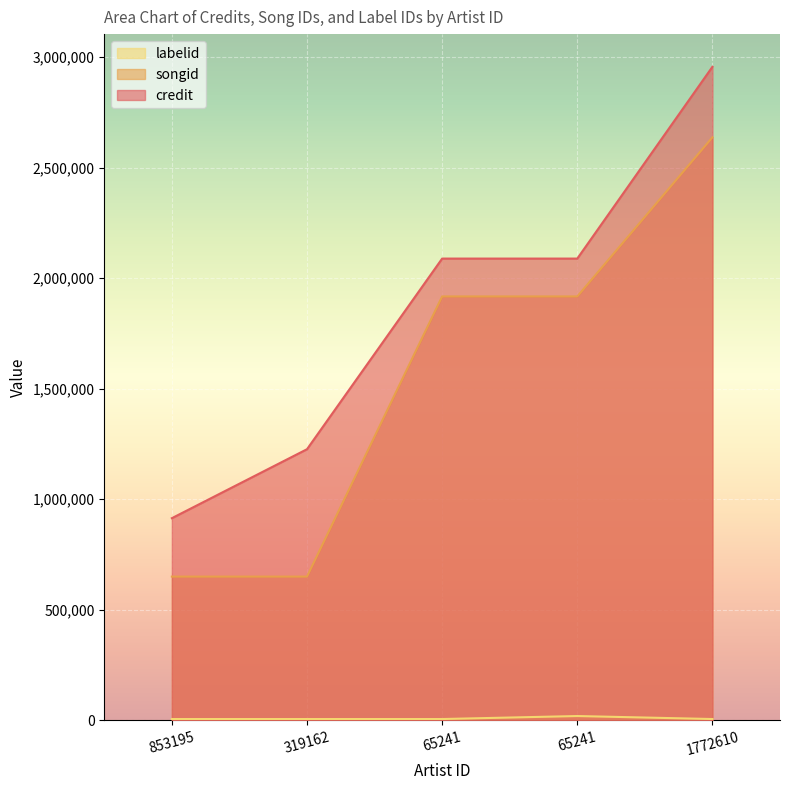

How many data points in credit are less than 2088091?

2